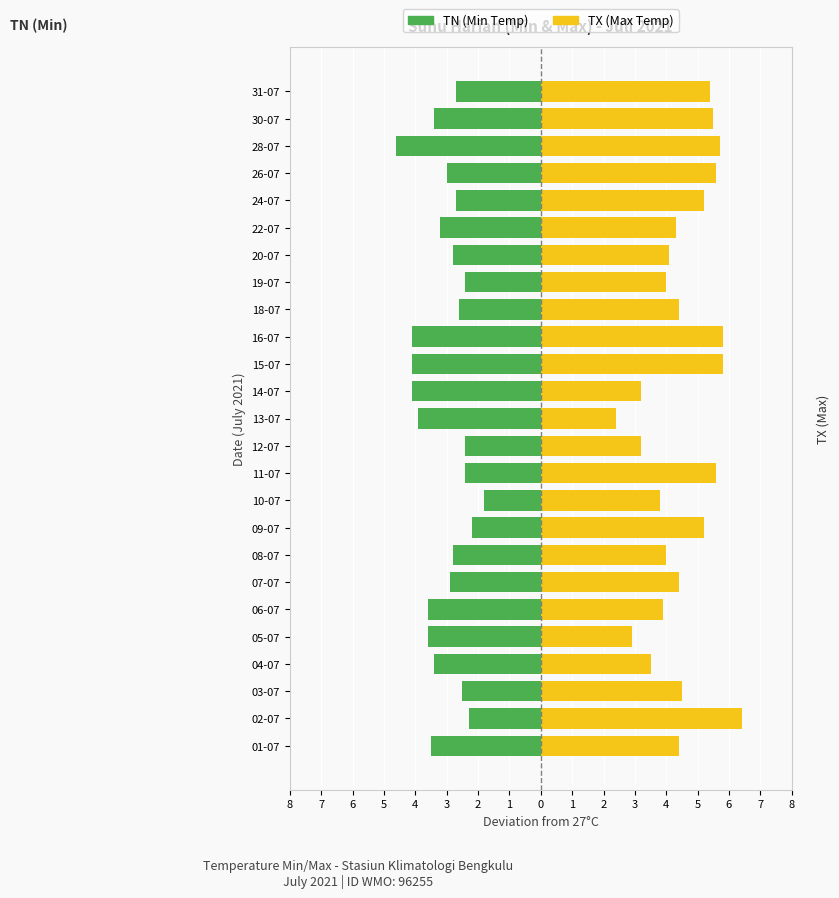

Rank the series by their average value, from lowest to highest.

TN (Min Temp), TX (Max Temp)